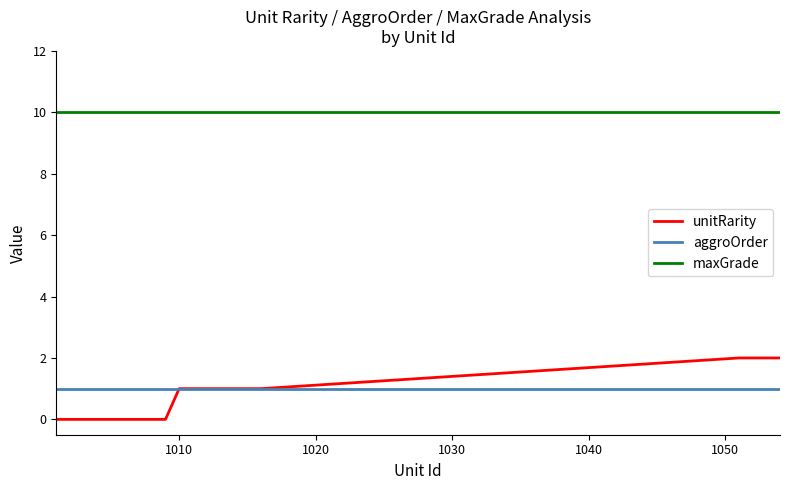

Rank the series by their maximum value, from highest to lowest.

maxGrade, unitRarity, aggroOrder